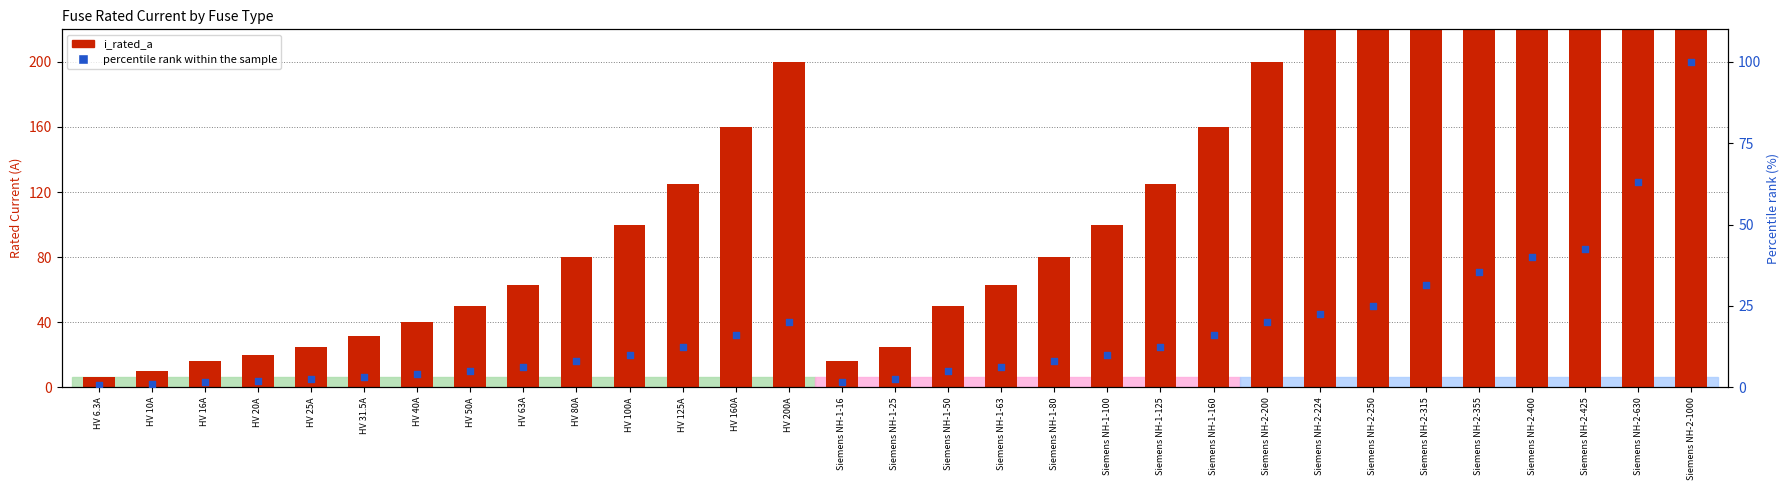

At which category is the sum across all series the highest?

Siemens NH-2-1000